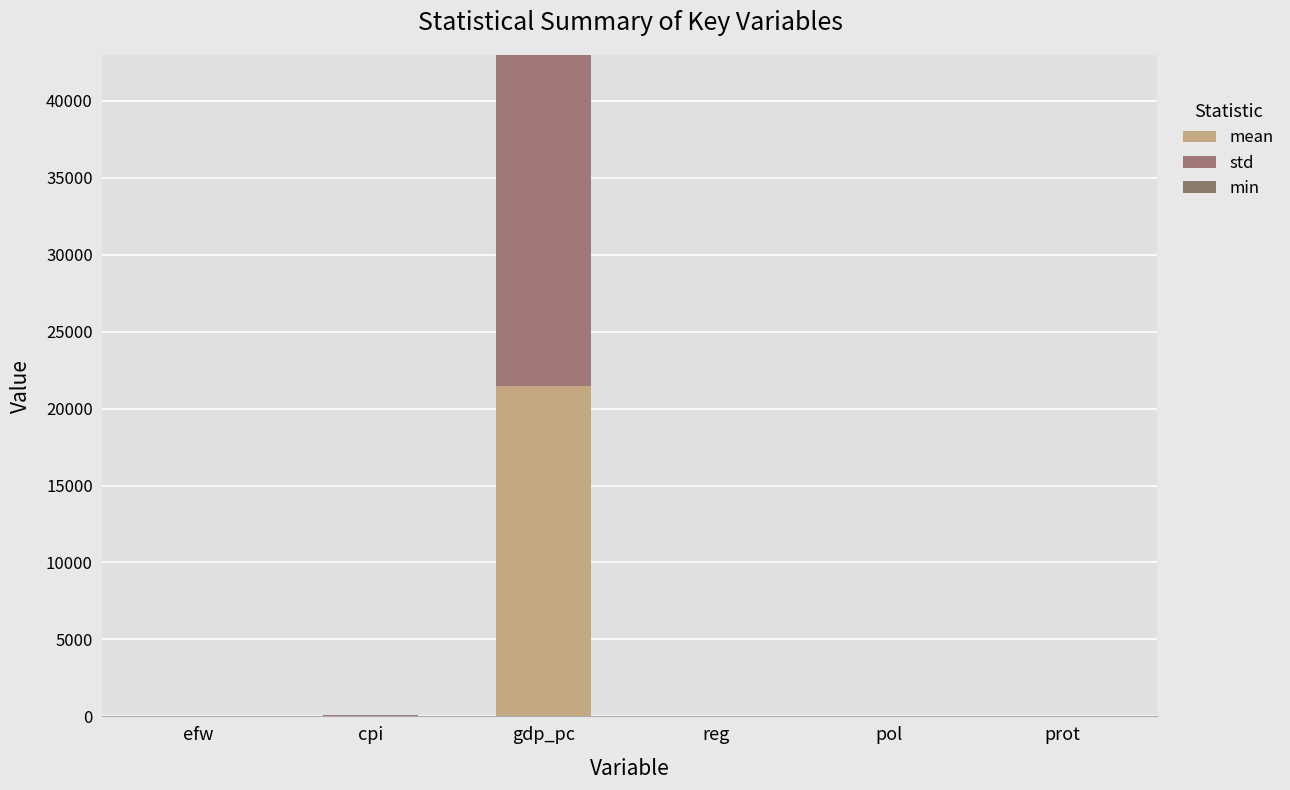

Rank the series at prot from lowest to highest value.

min, mean, std